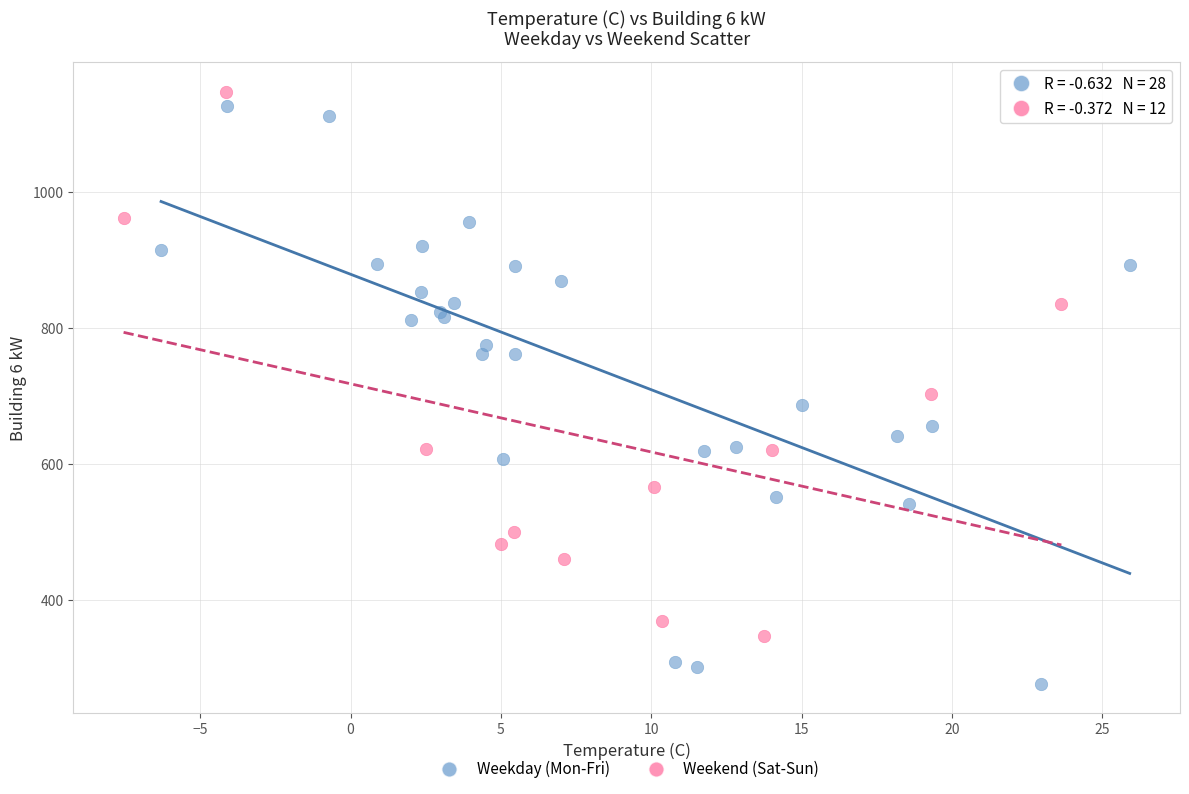

Which series reaches the minimum Y coordinate?

Weekday (Mon-Fri)